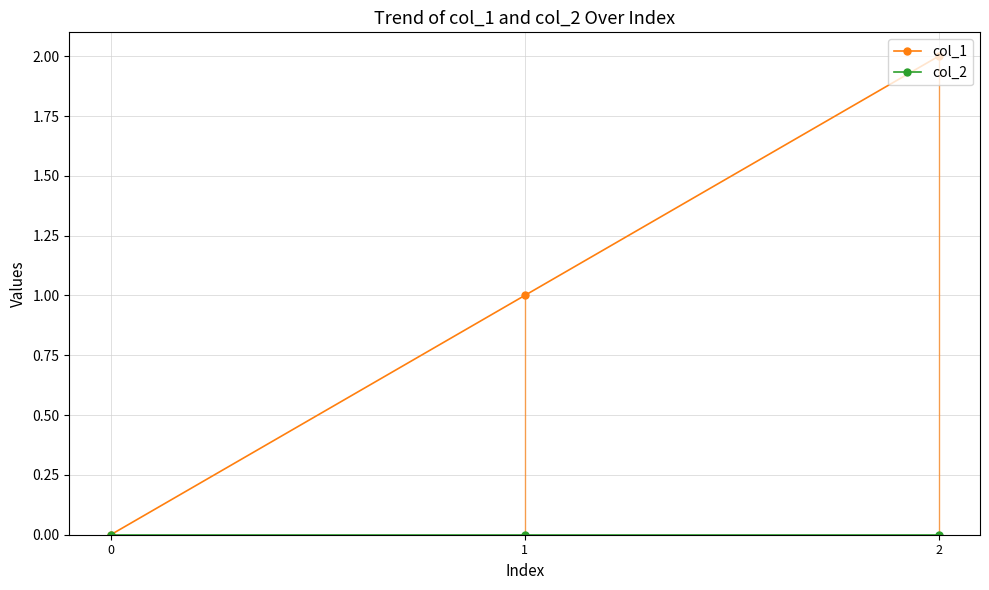

Is it true that col_1 equals 1 at 1?

True